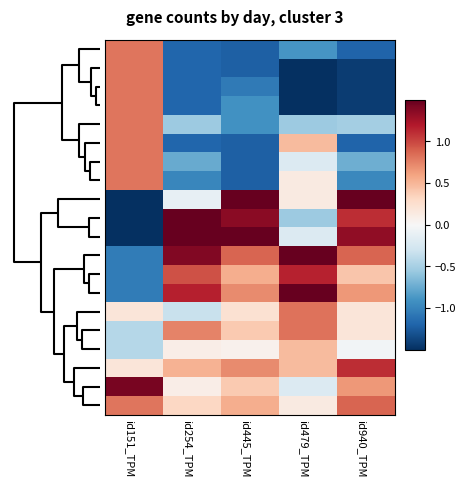

How many series are shown in this chart?

20